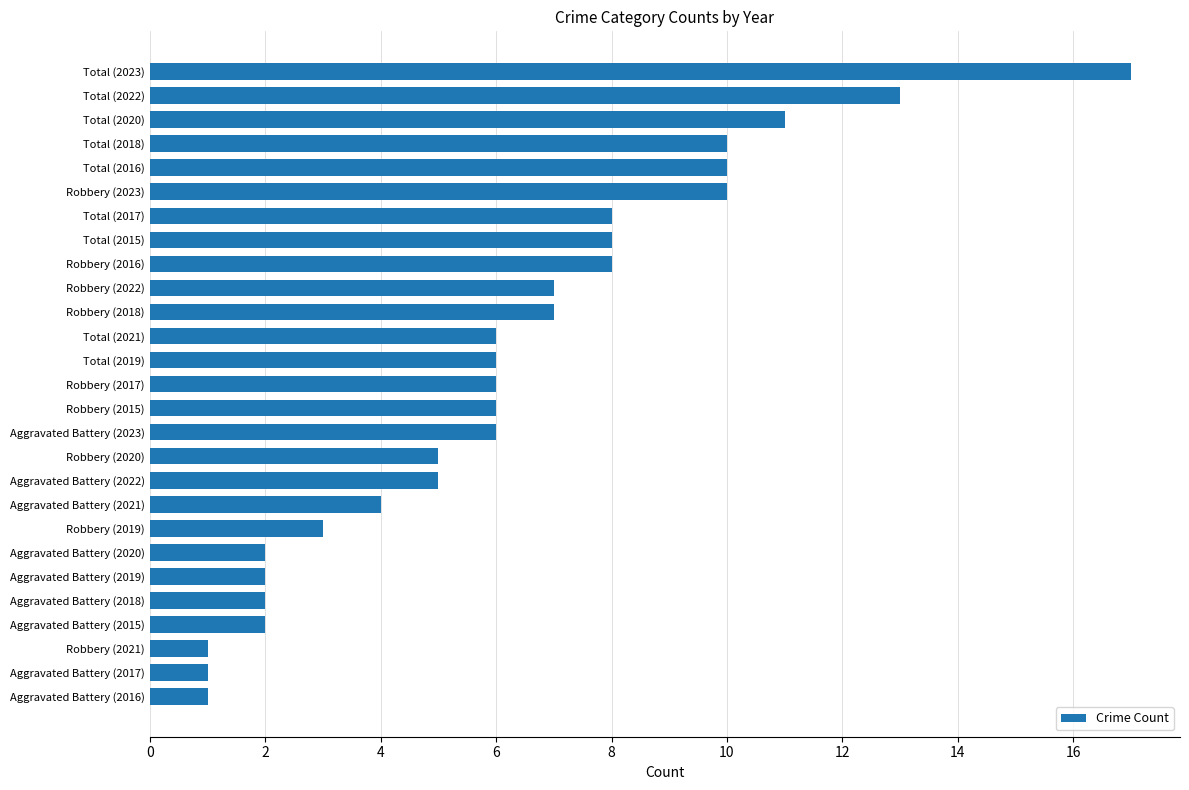

Which has a higher value, Aggravated Battery (2016) or Total (2015)?

Total (2015)